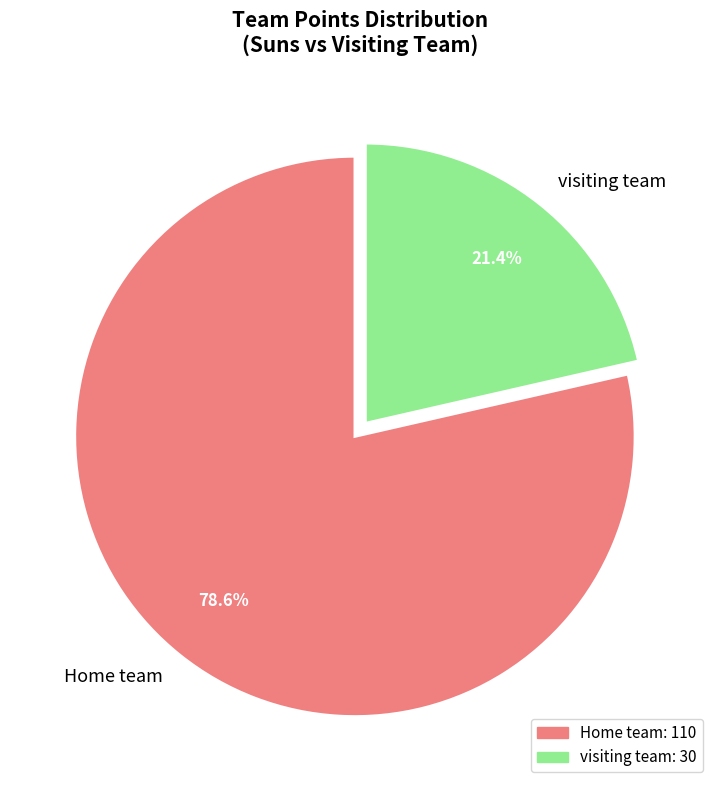

How many segments does this pie chart have?

2